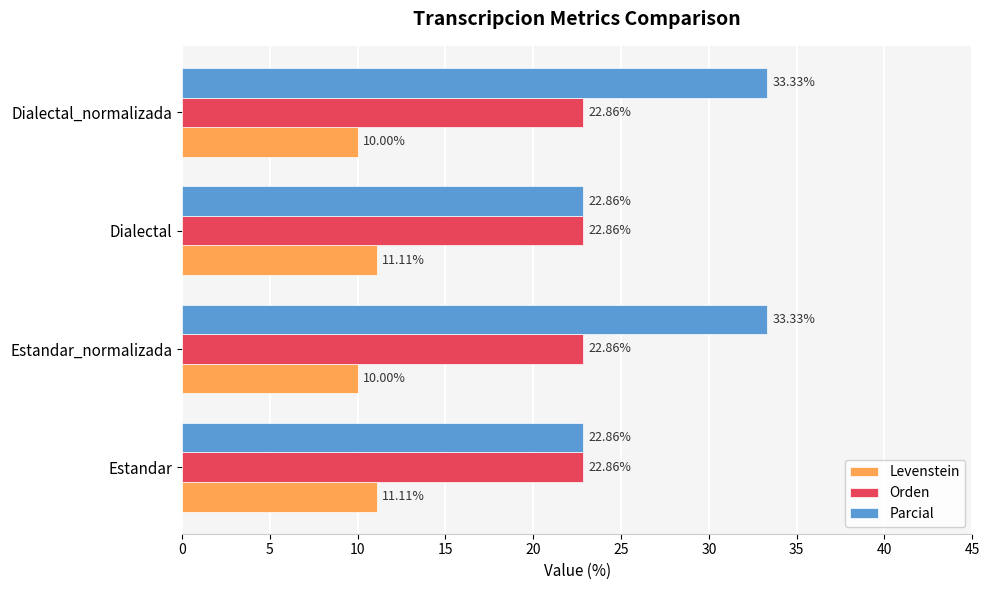

What is the sum of all Levenstein values?

42.2